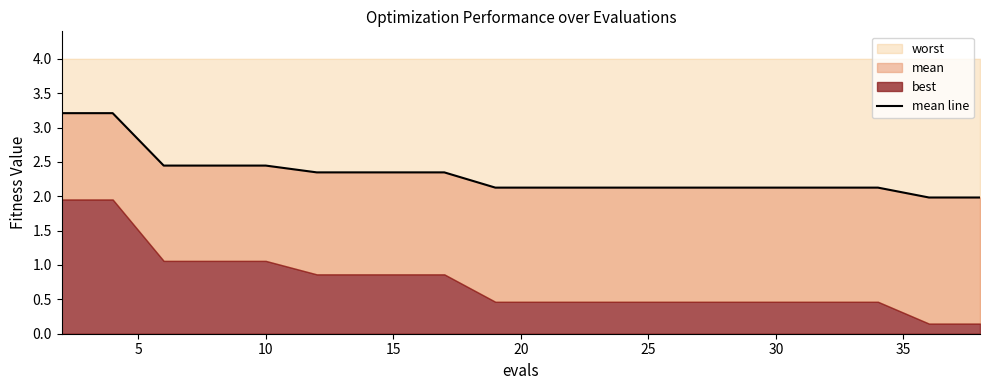

What is the average value?

2.3